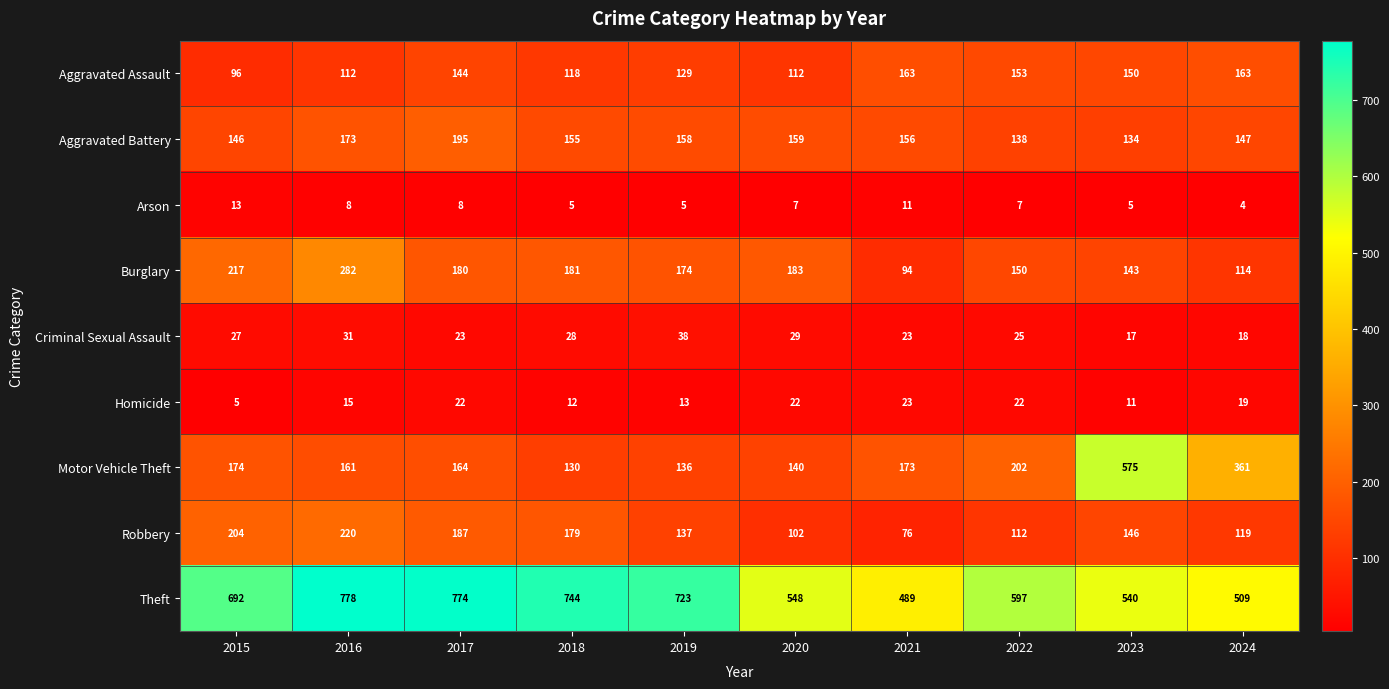

True or false: Arson has a value of 11 at 2021.

True